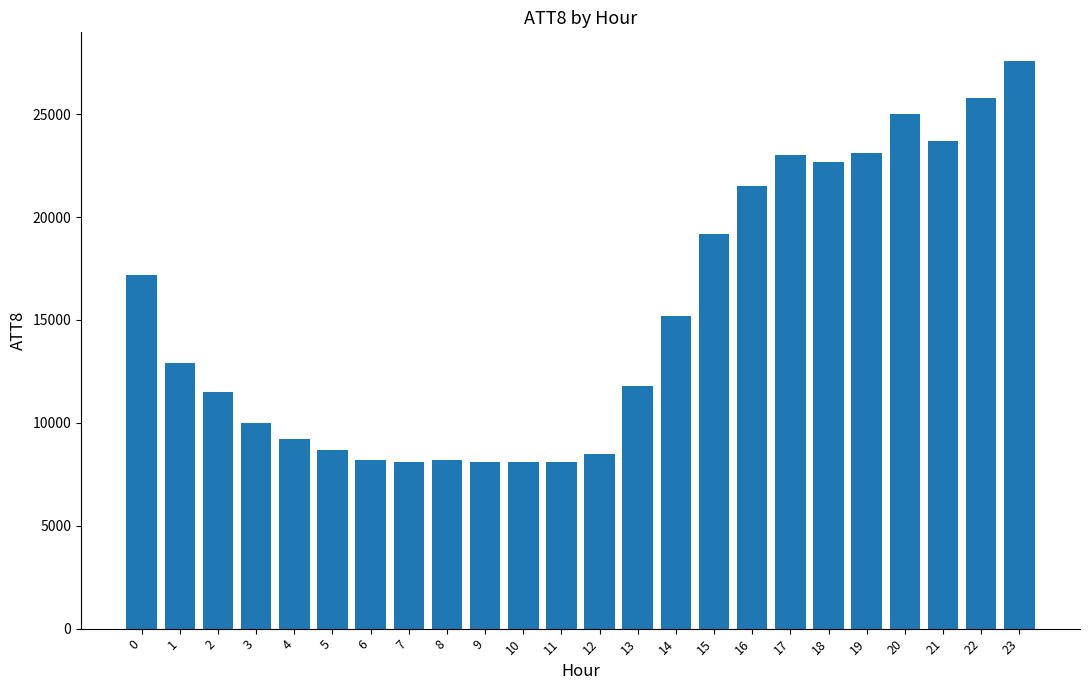

What is the minimum value shown in the chart?

8100